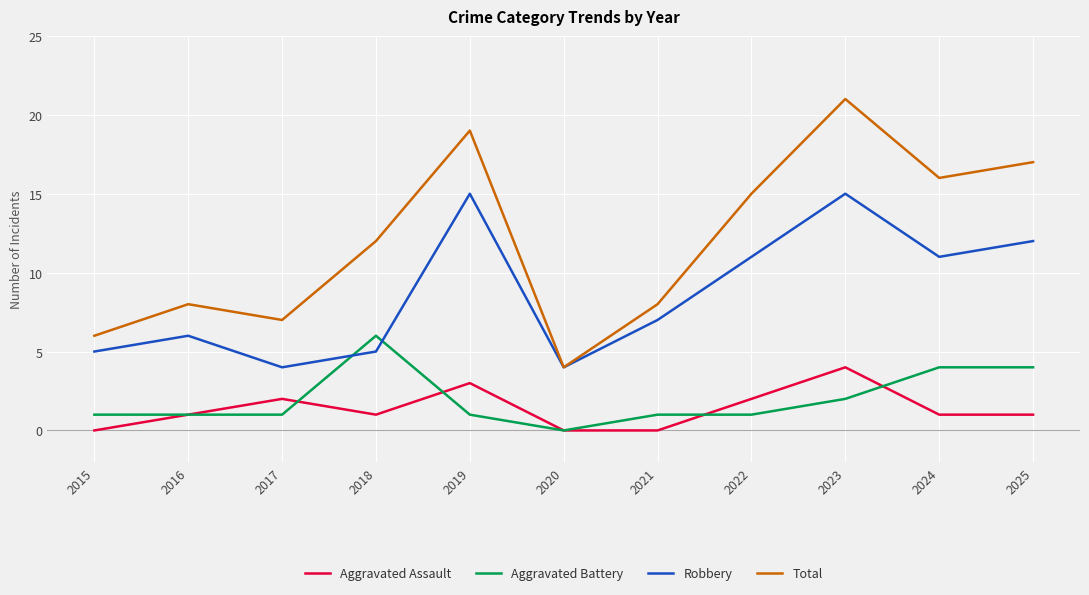

At 2024, list the series in order from smallest to largest.

Aggravated Assault, Aggravated Battery, Robbery, Total